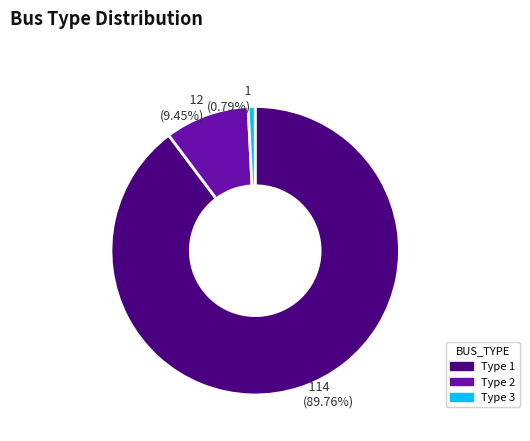

Combined, do 114 (89.76%) and 1 (0.79%) account for over 50%?

Yes